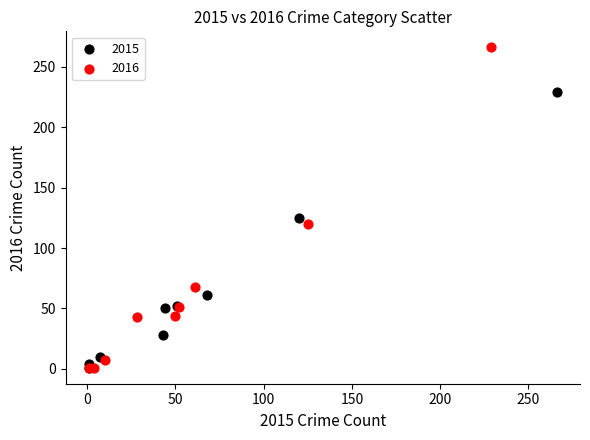

Which series contains the highest Y value?

2016